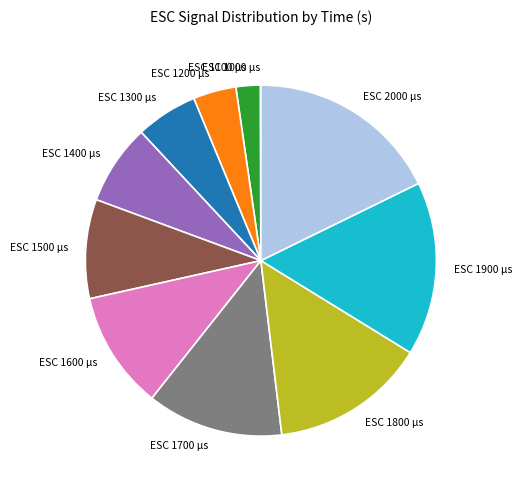

Which has a higher value, ESC 1700 µs or ESC 1900 µs?

ESC 1900 µs